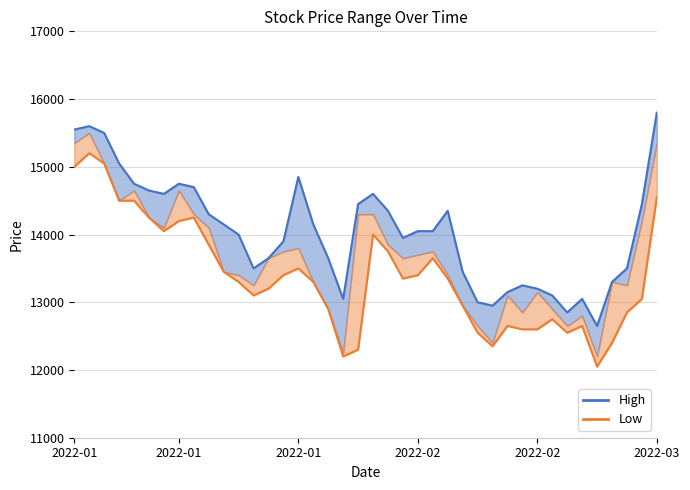

What is the difference between the highest and lowest values at 8?

450